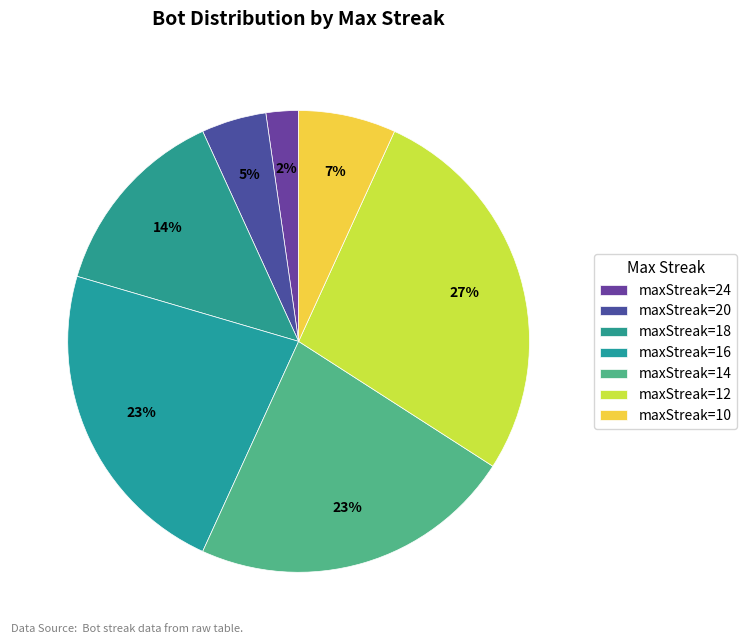

To the nearest percent, what is the average slice percentage?

14%